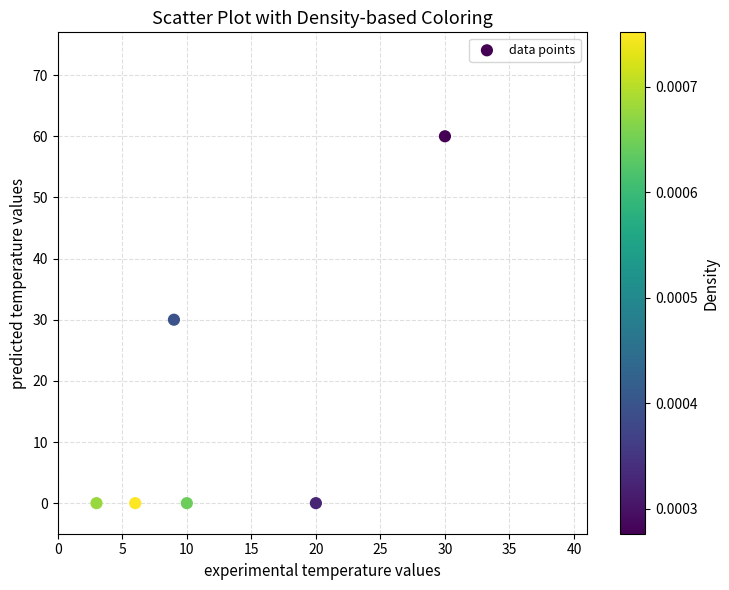

What is the average Y value?

15